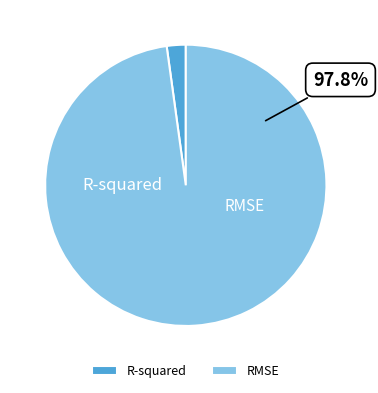

What portion of the pie excludes RMSE?

2.2%